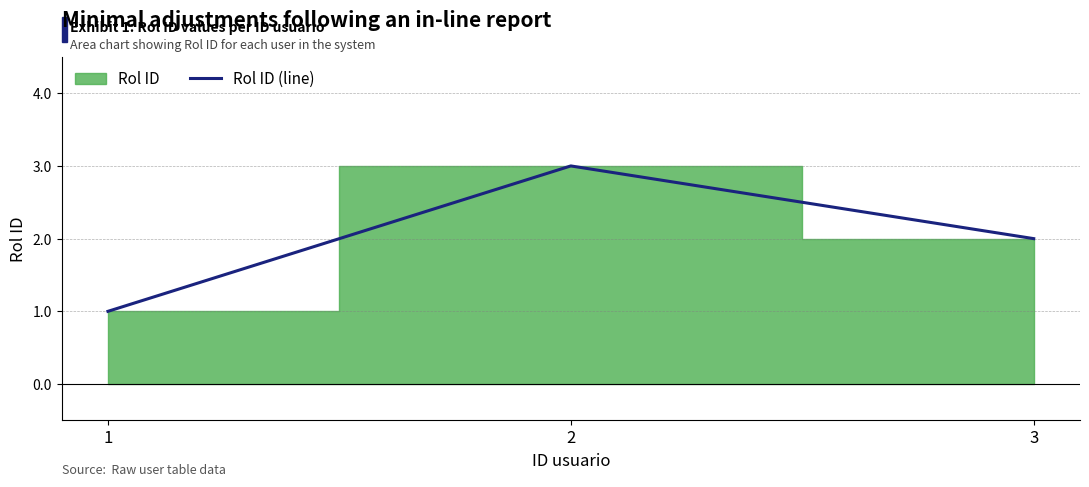

Count the number of values greater than 2.

1